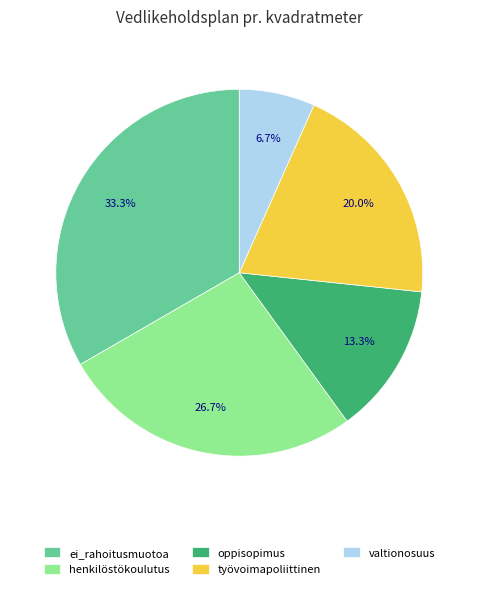

What is the total percentage of ei_rahoitusmuotoa and valtionosuus?

40.0%